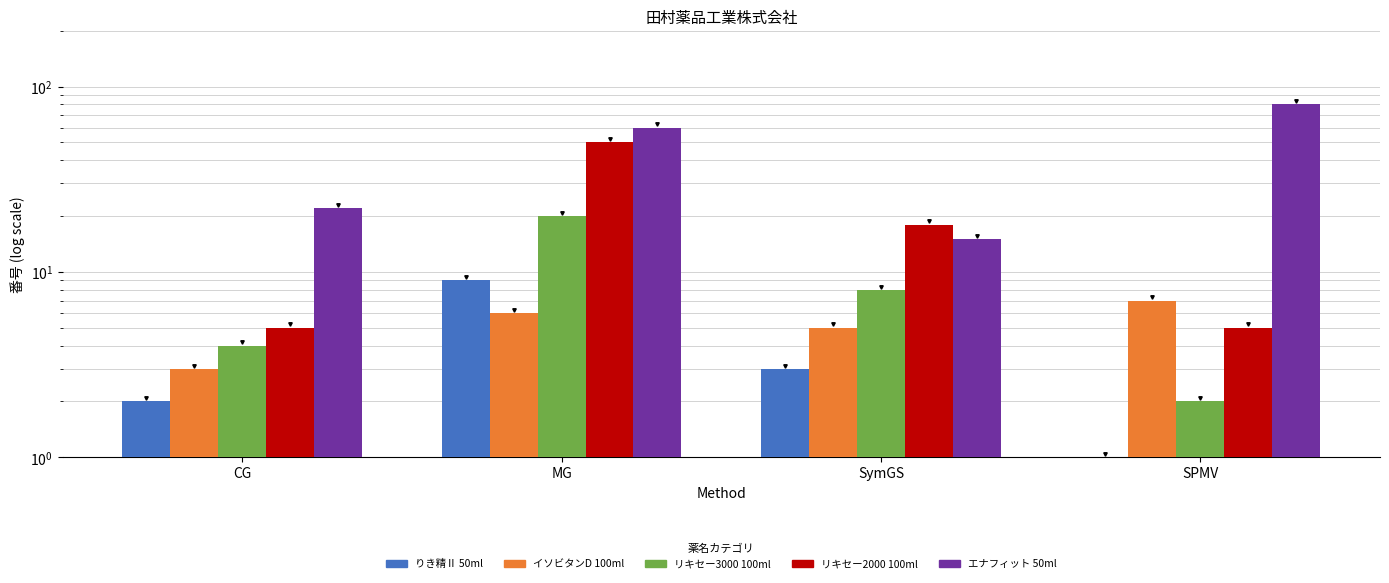

What is the maximum value shown in the chart?

80